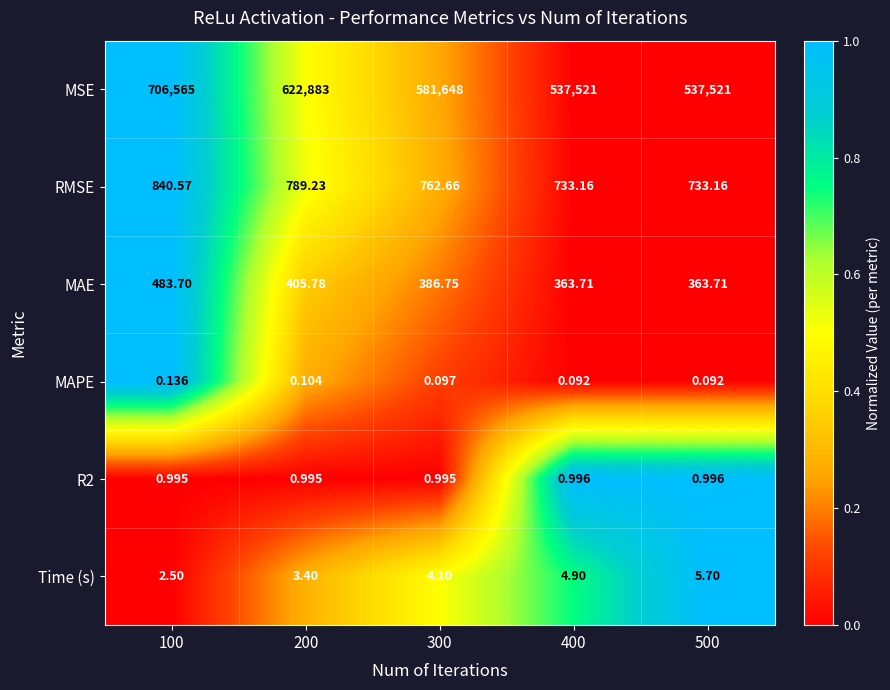

Which series changed the most between 200 and 400?

MSE